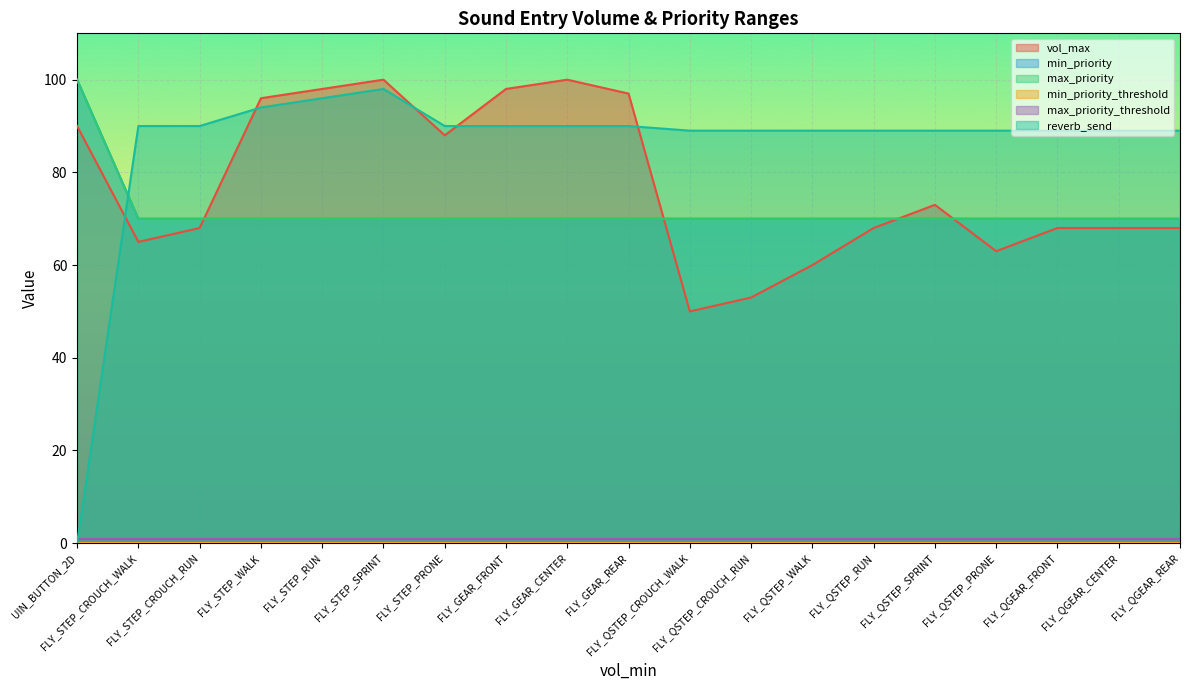

True or false: min_priority has more than 1 interior local peaks.

False